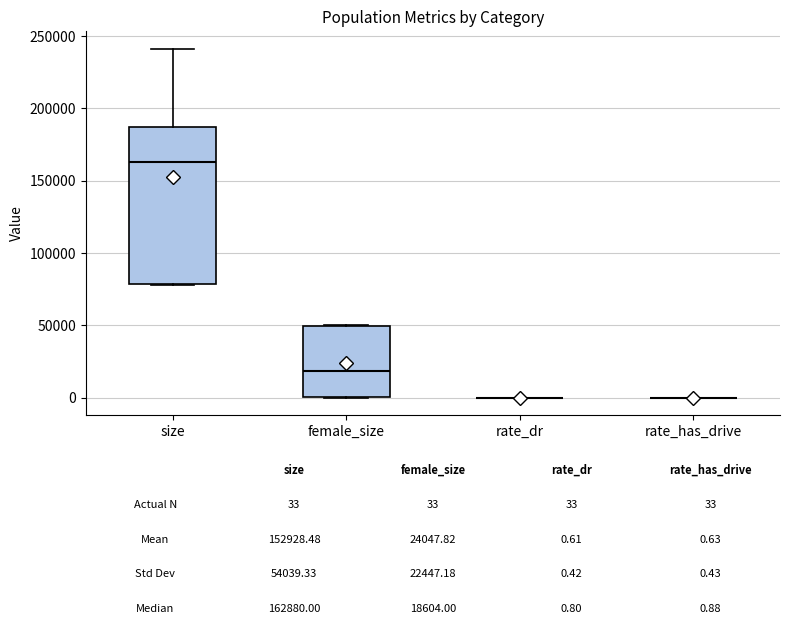

Comparing the boxes themselves (not the whiskers), which one is the tallest?

size